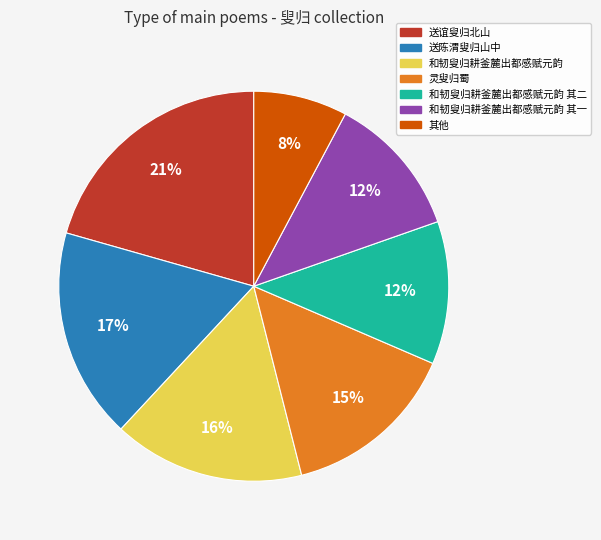

How many slices are in this pie chart?

7